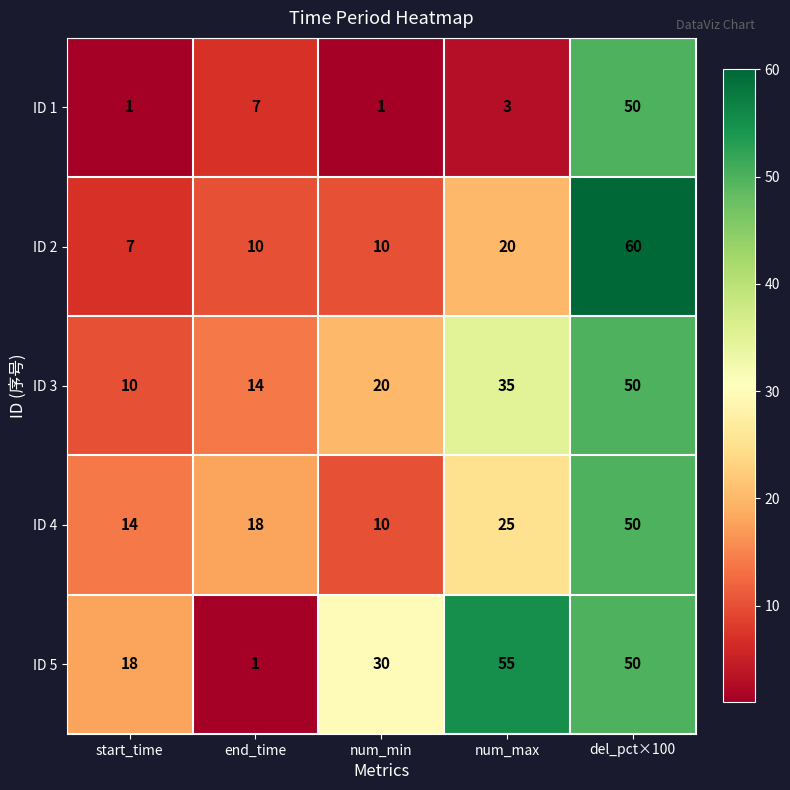

How many distinct data groups are displayed?

5